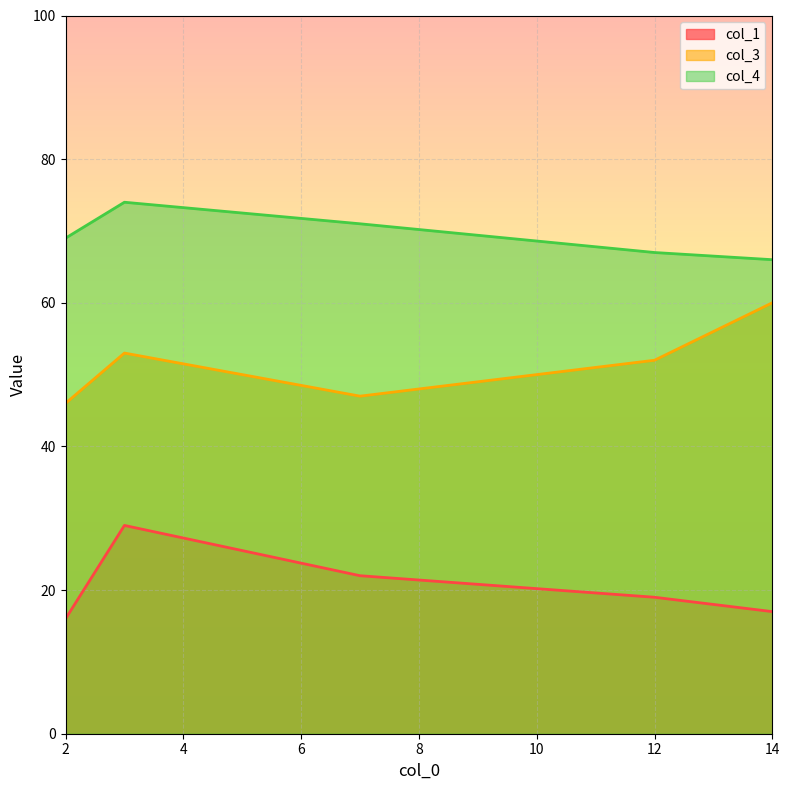

At which category does col_4 reach its first local valley?

14